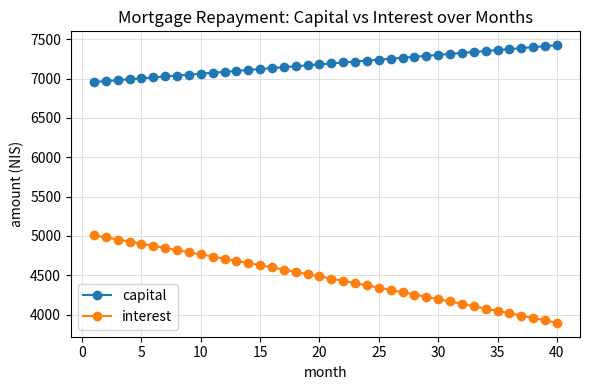

True or false: interest and capital cross at least once.

False